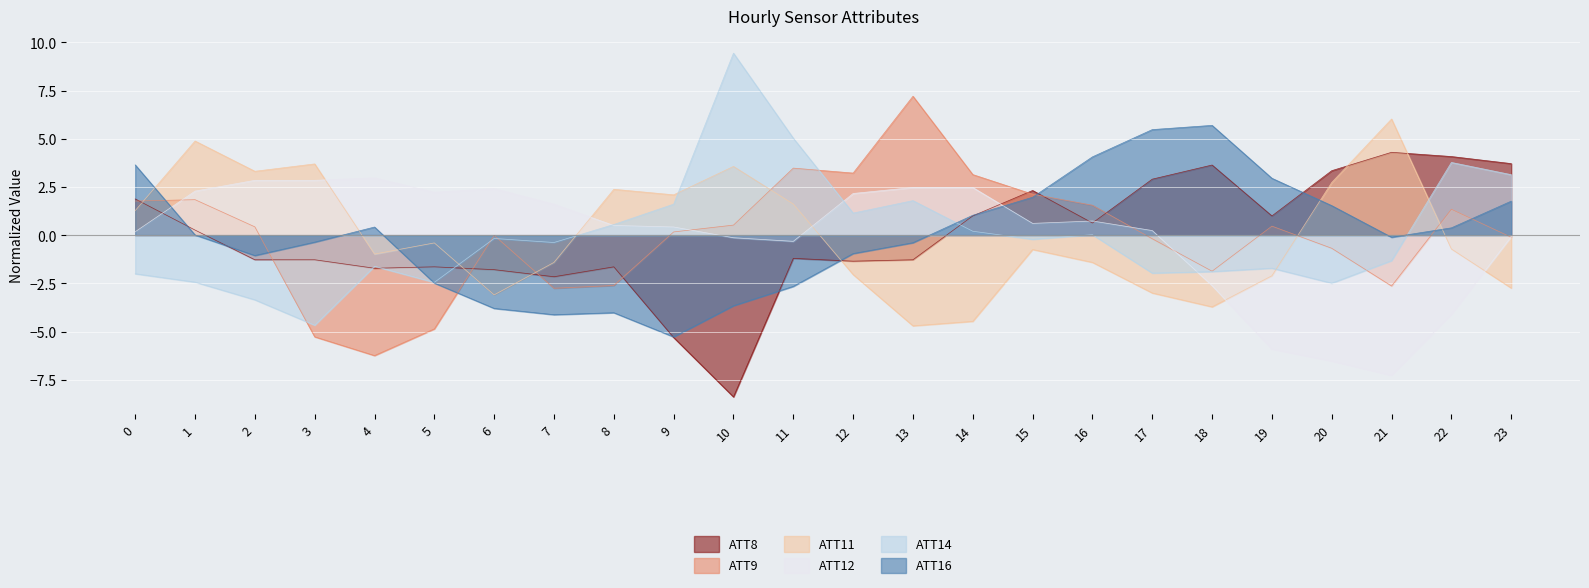

What value does the ATT8 series have at 4?

-1.7